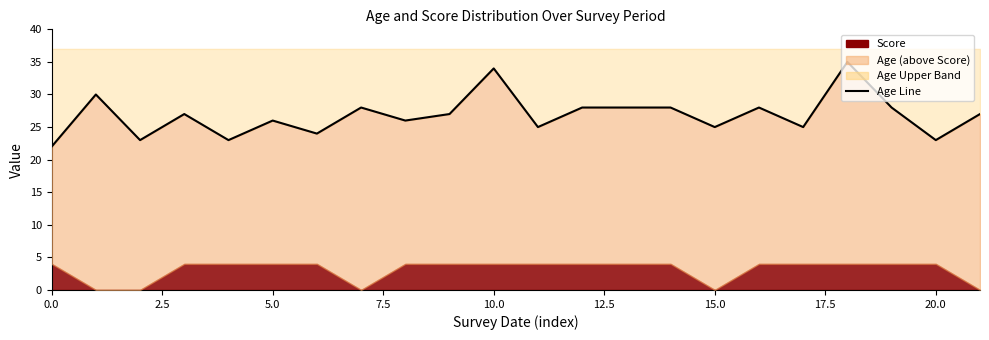

How many data points does each series have?

22